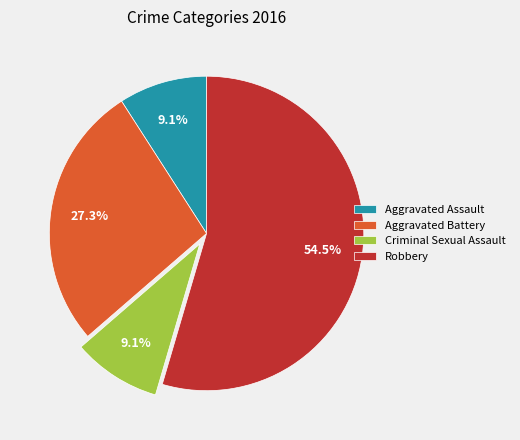

Which category has the biggest portion of the pie?

Robbery